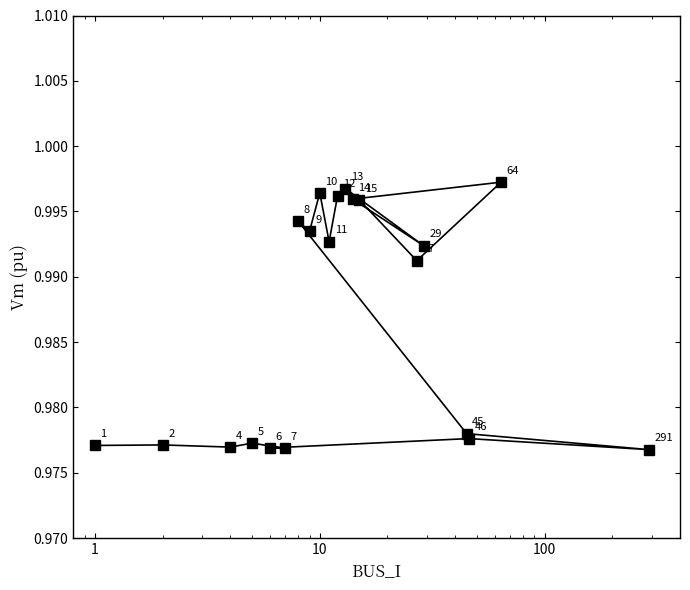

What is the greatest value displayed?

1.0